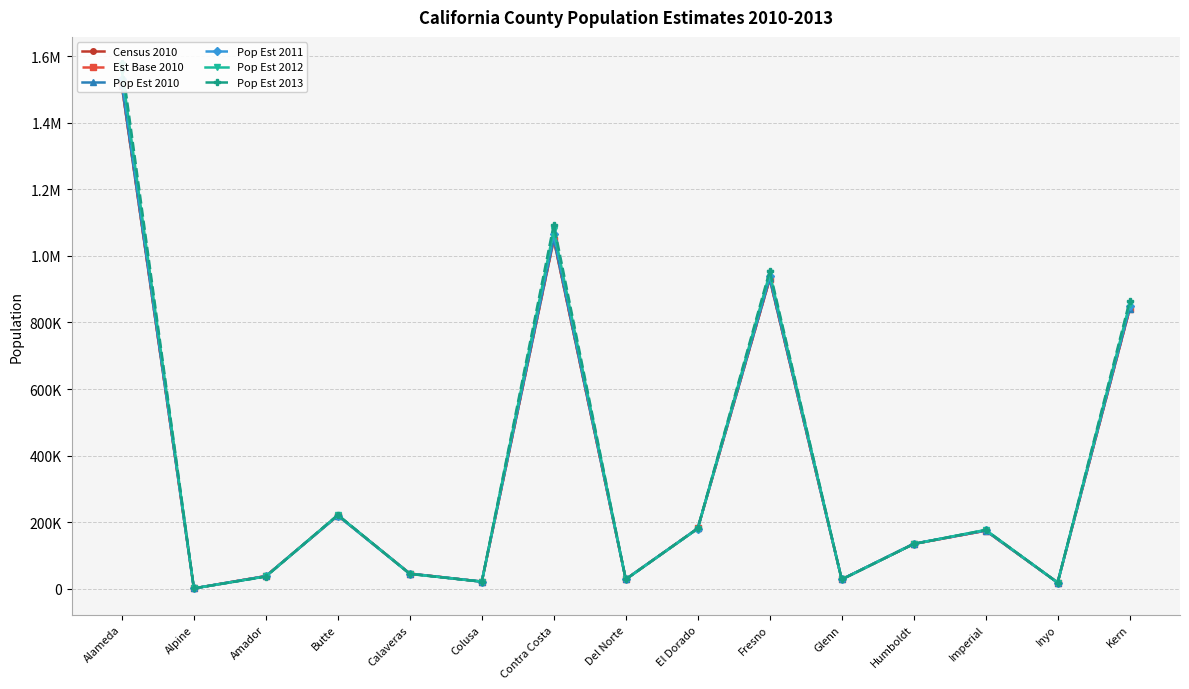

Rank the series at Colusa from lowest to highest value.

Pop Est 2012, Pop Est 2013, Pop Est 2011, Census 2010, Est Base 2010, Pop Est 2010